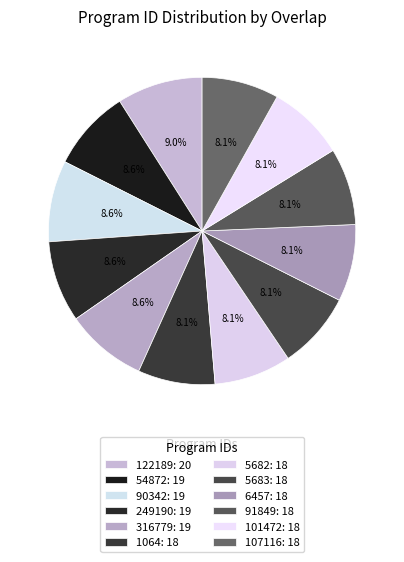

What percentage is the 107116 slice, to the nearest percent?

8%